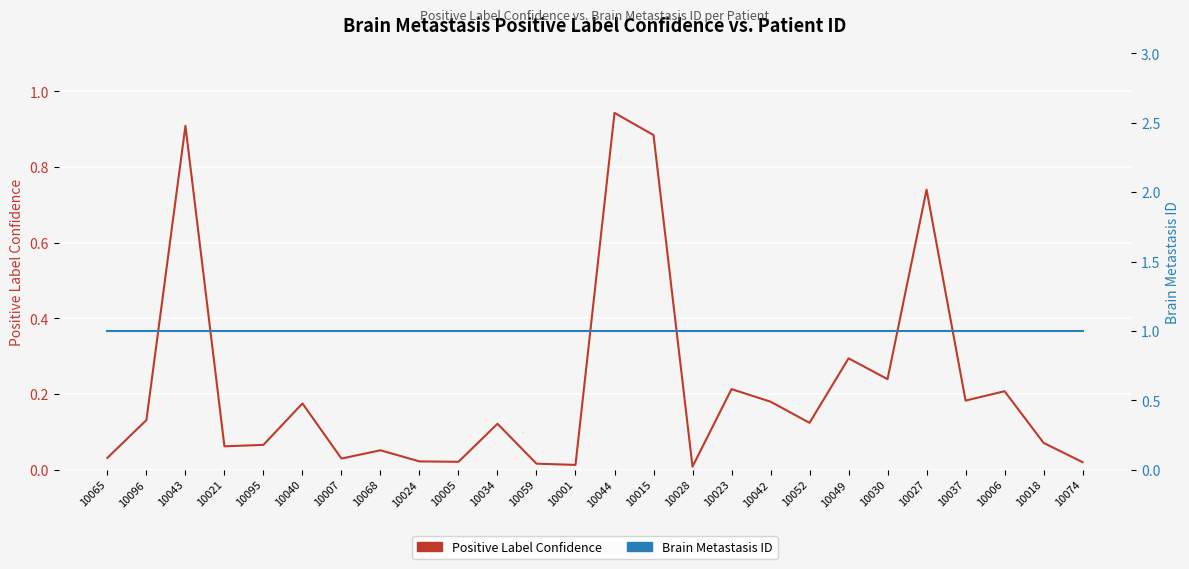

What is the sum of the Brain Metastasis ID values at 10007 and 10044?

2.0